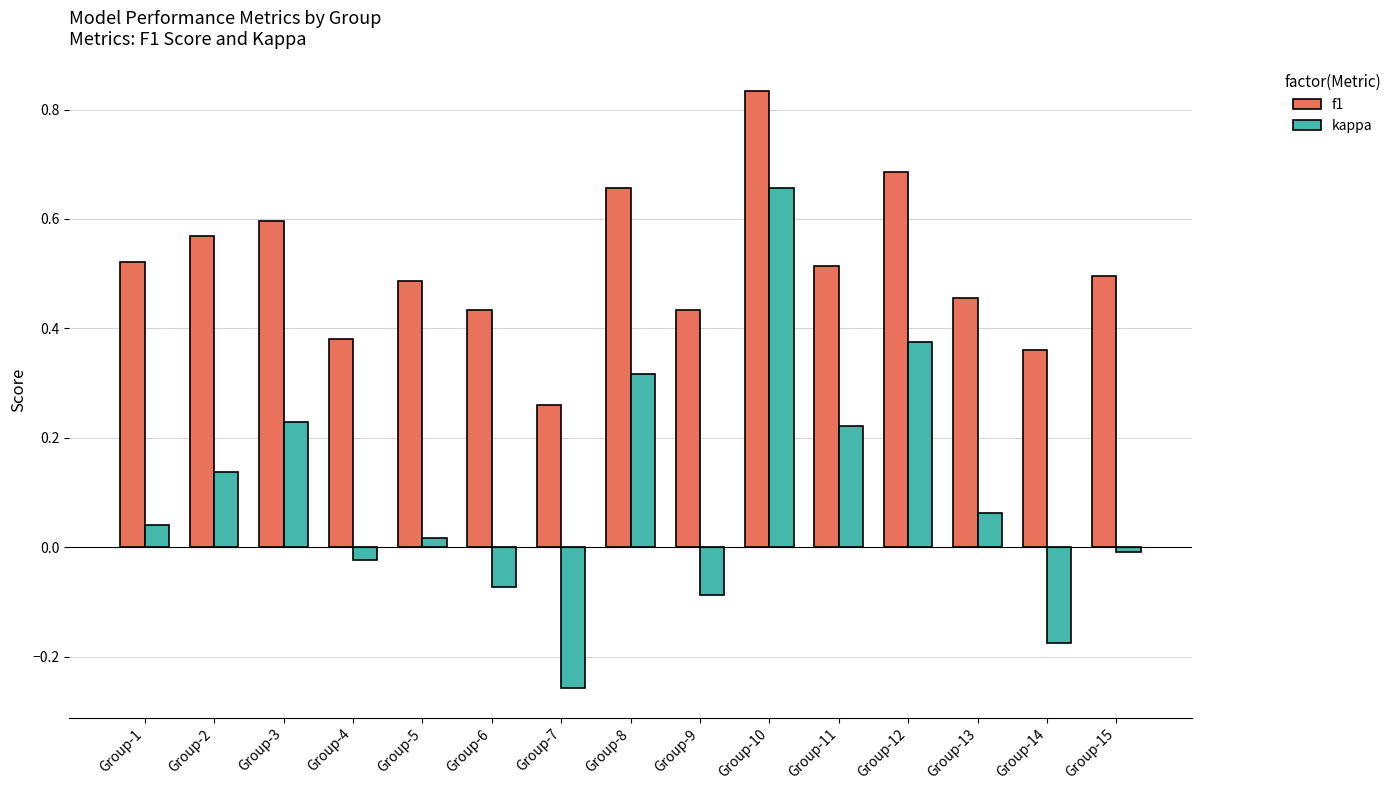

Which series changed the most between Group-3 and Group-14?

kappa